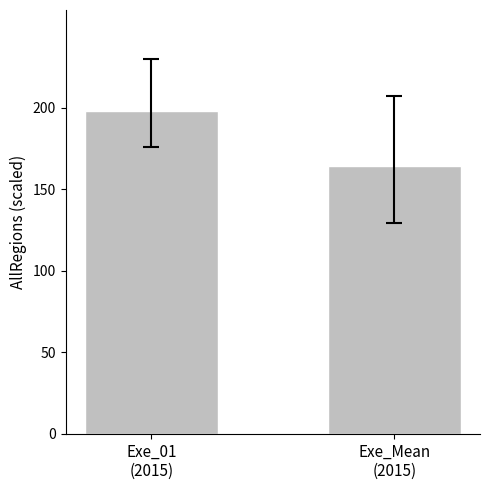

Does the chart contain any negative values?

No